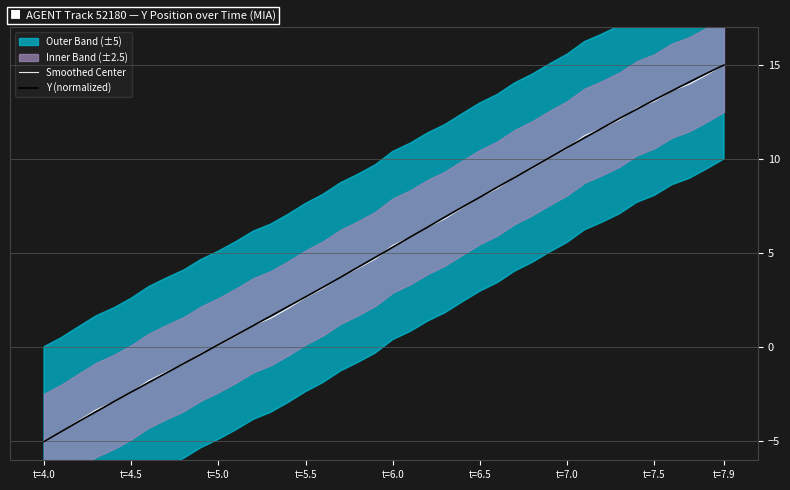

What is the lowest value of the Smoothed Center series?

-5.0